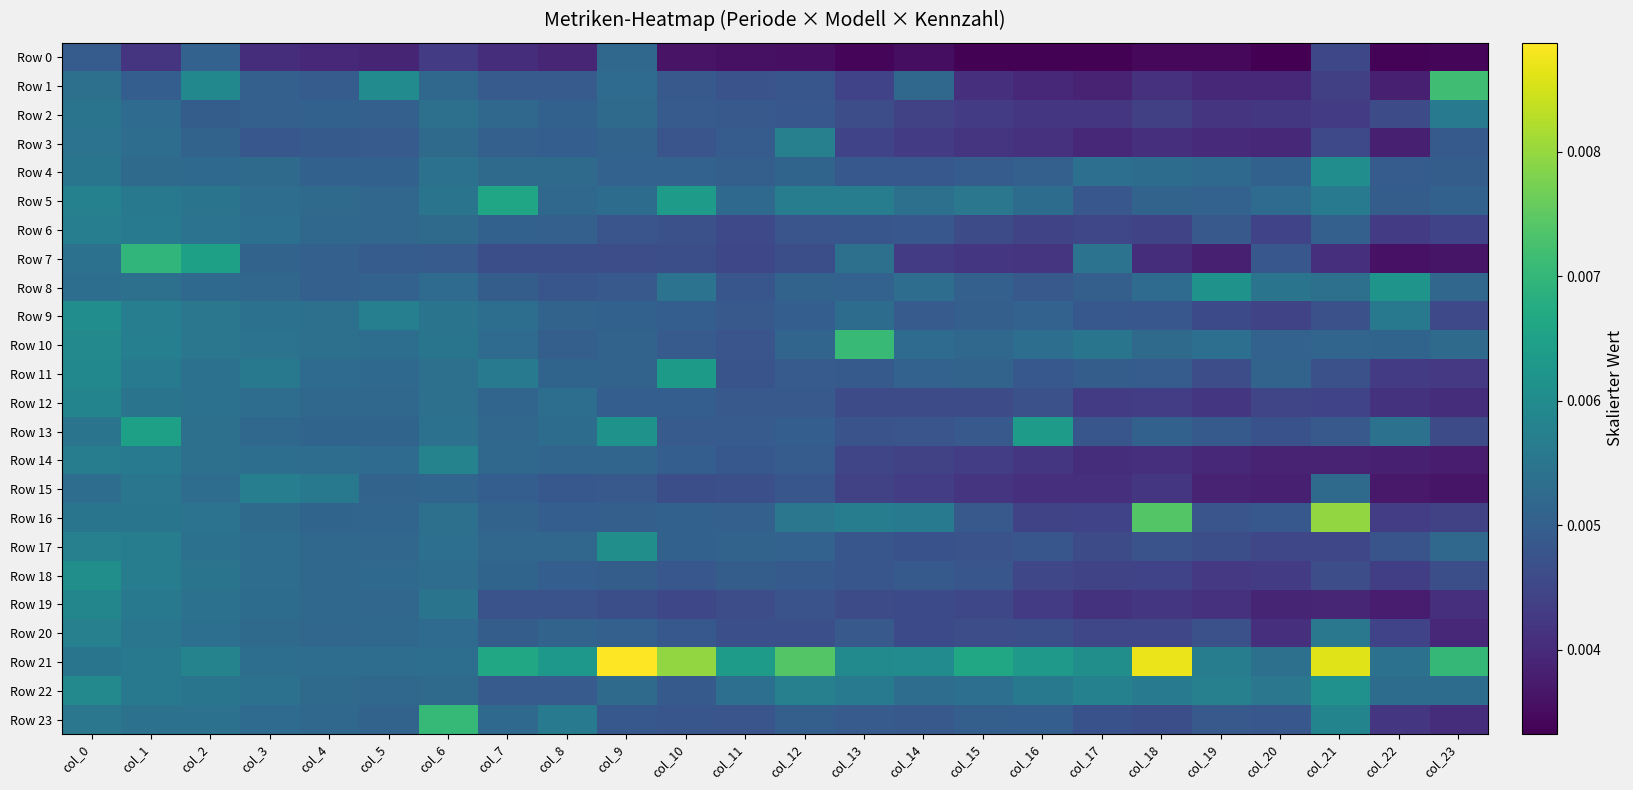

Rank the series at col_21 from highest to lowest value.

Row 21, Row 16, Row 22, Row 4, Row 23, Row 5, Row 20, Row 8, Row 15, Row 10, Row 6, Row 13, Row 9, Row 11, Row 18, Row 3, Row 0, Row 17, Row 12, Row 1, Row 2, Row 7, Row 19, Row 14